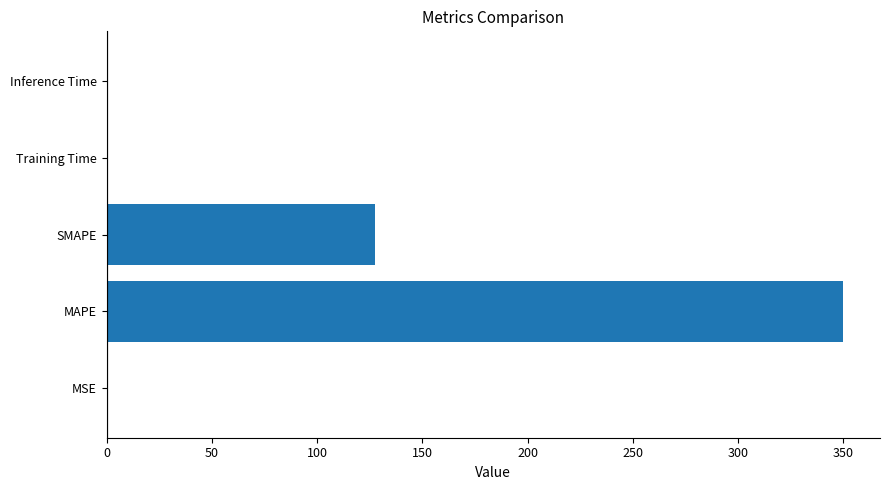

How many distinct data groups are displayed?

1